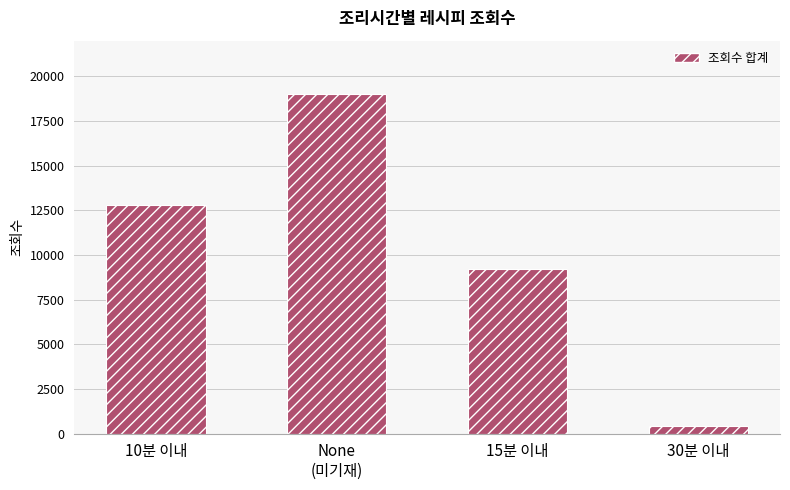

Which has a higher value, 30분 이내 or 10분 이내?

10분 이내